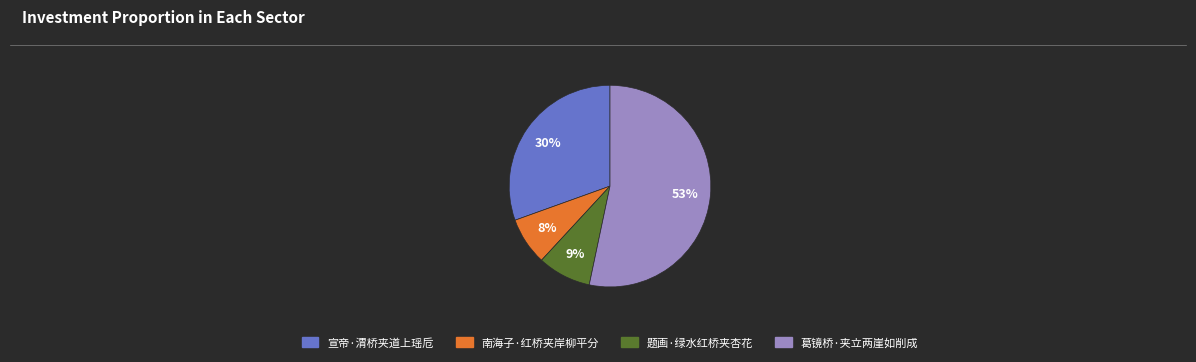

Combined, do 题画·绿水红桥夹杏花 and 南海子·红桥夹岸柳平分 account for over 50%?

No